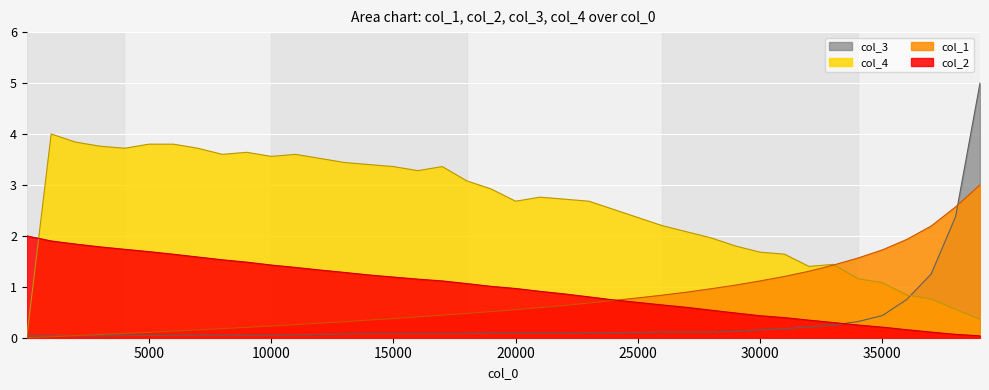

What is the difference between the col_1 values at 32001 and 12001?

1.0